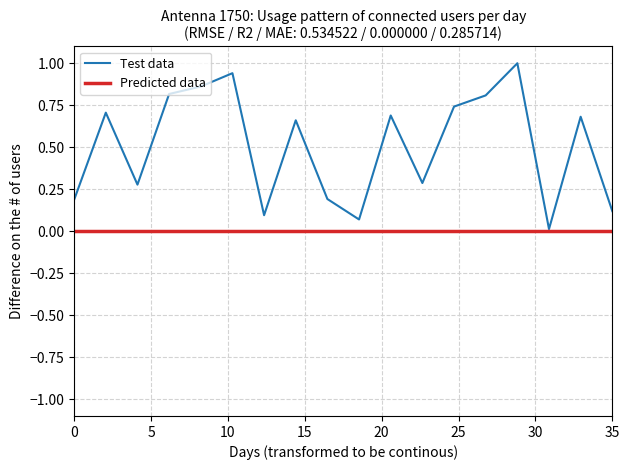

List the series in order of their peak value, highest first.

Test data, Predicted data